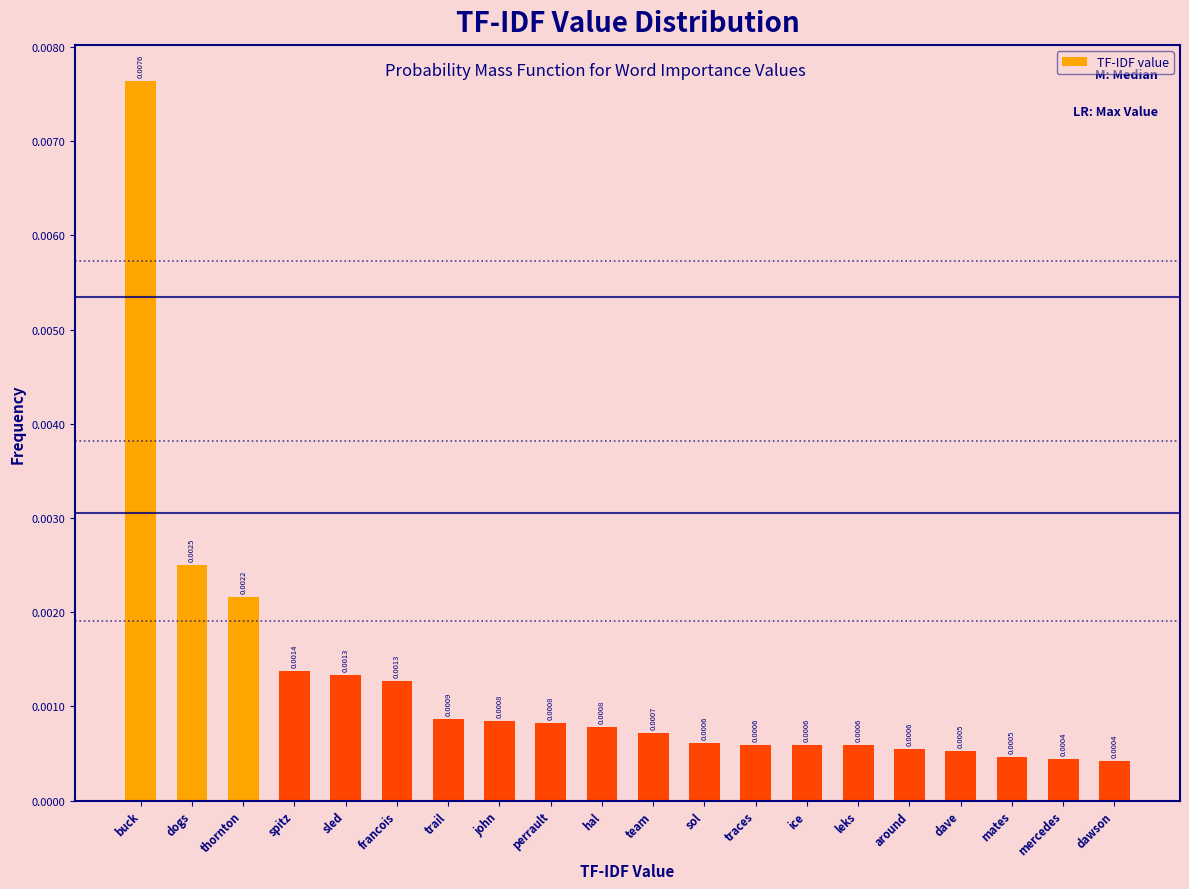

What is the label of the 9th bar from the left?

perrault